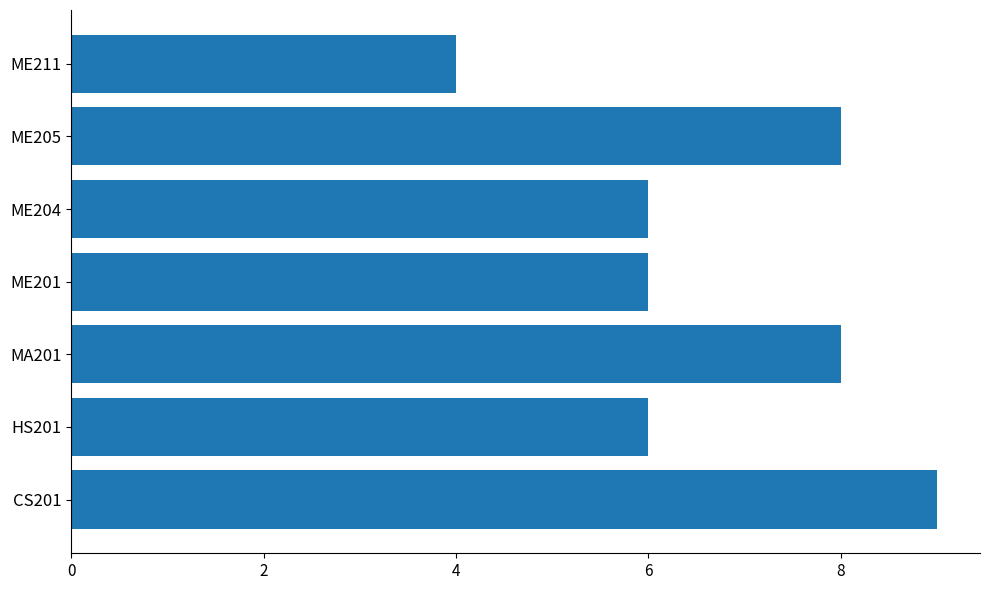

What is the greatest value displayed?

9